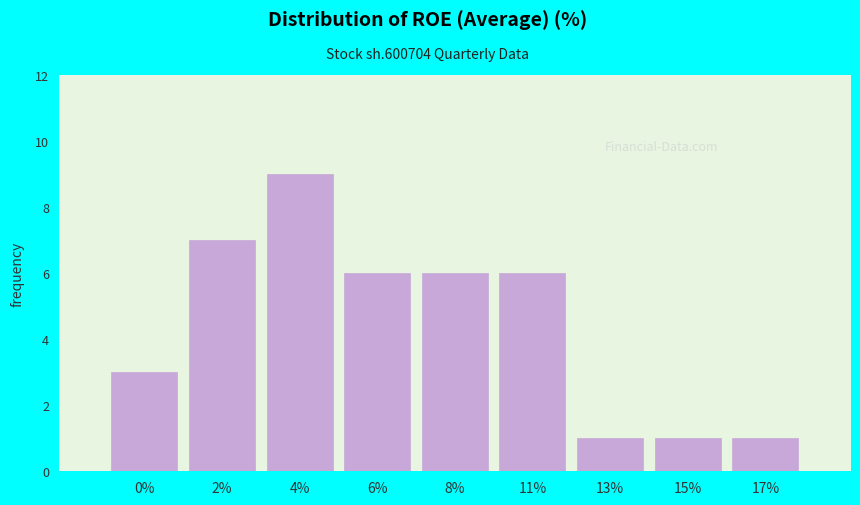

Reading left to right, list all the values displayed in this chart.

3	7	9	6	6	6	1	1	1